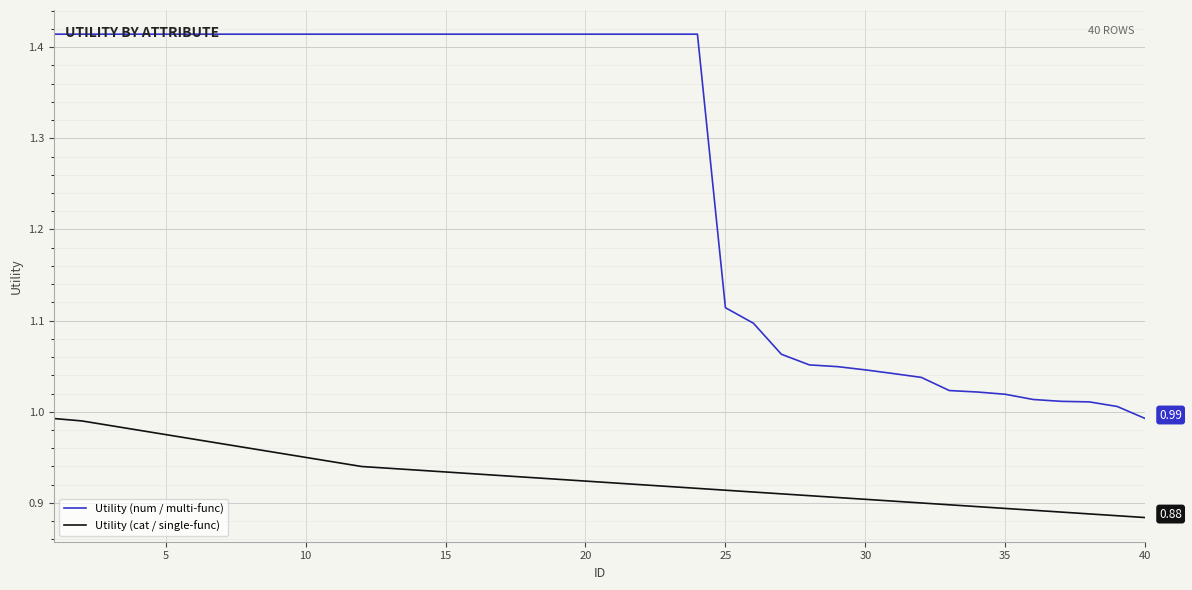

List the series in order of their peak value, lowest first.

Utility (cat / single-func), Utility (num / multi-func)